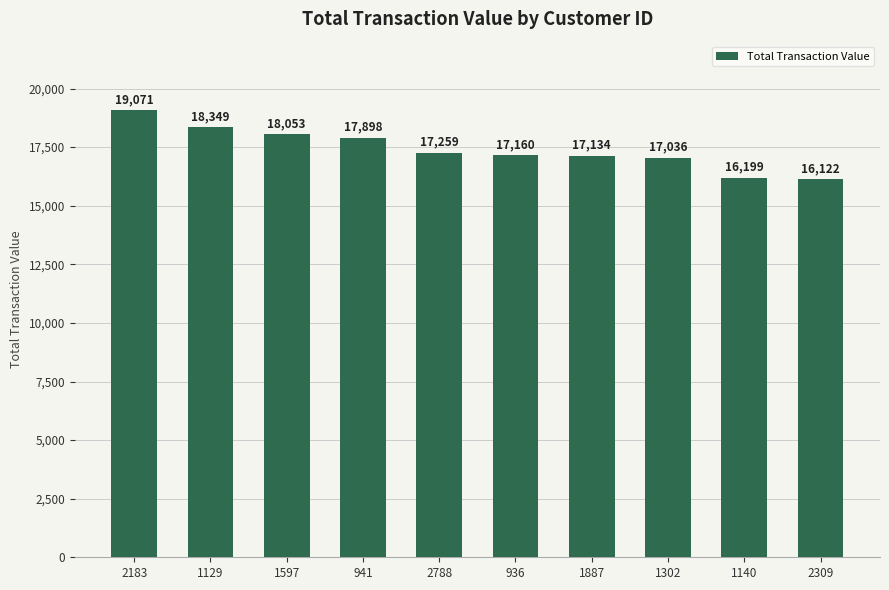

What is the difference between the maximum and minimum values?

2949.0